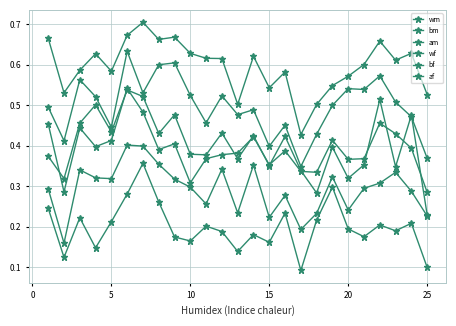

How many distinct data groups are displayed?

6